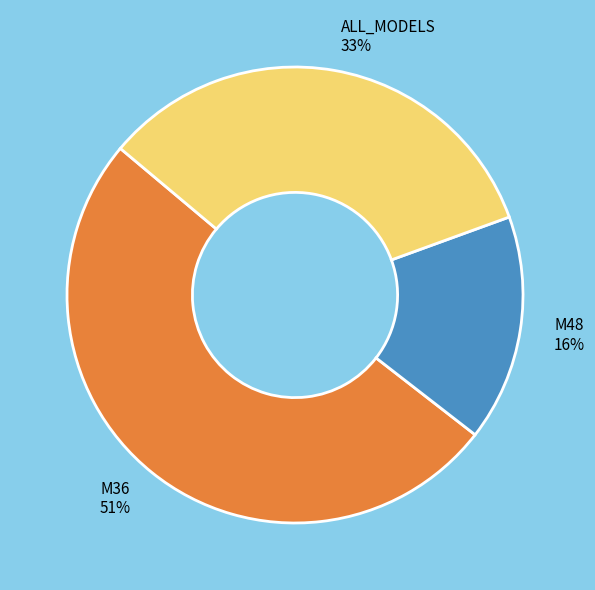

Is it true that M36 is 61% of the pie?

False